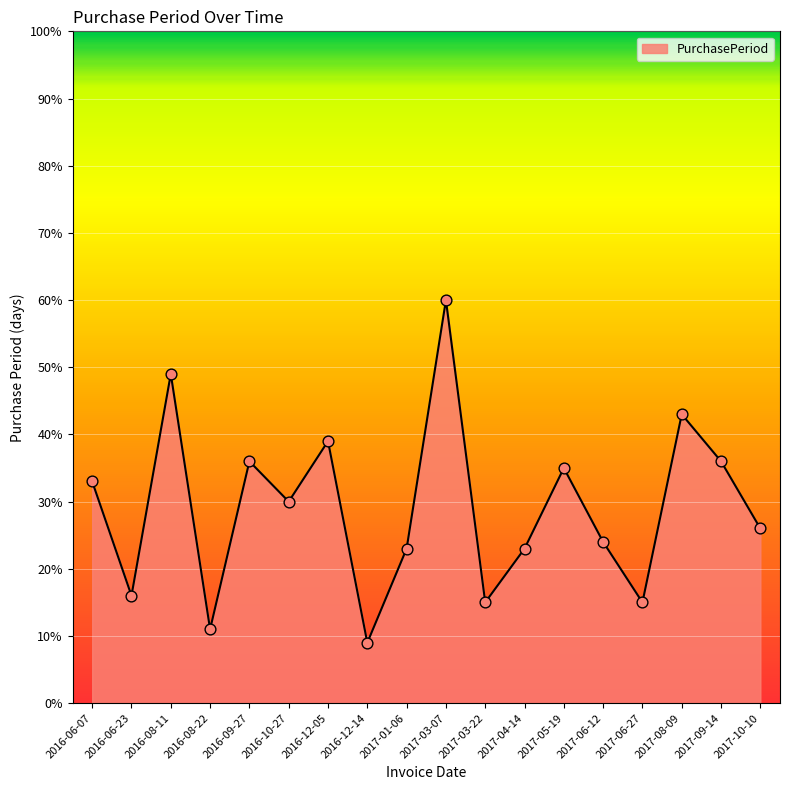

What is the change in value from 2016-08-11 to 2016-12-05?

-10